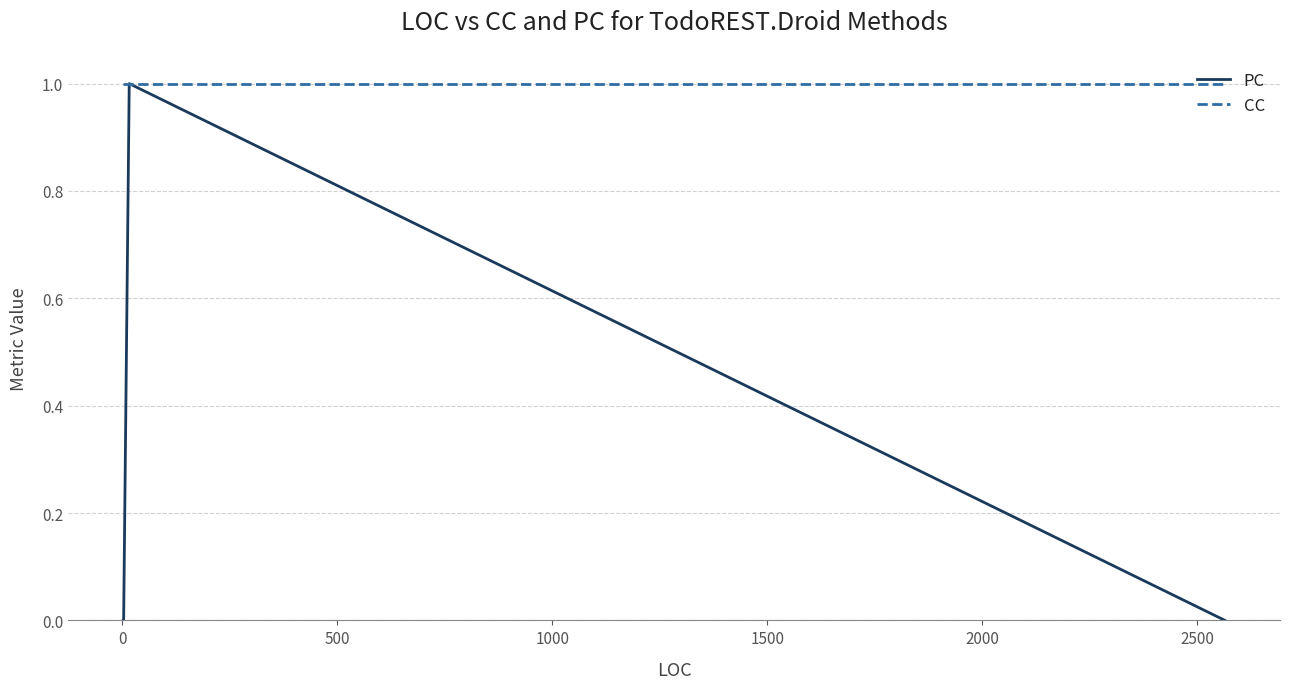

How many PC values are between 0 and 1?

20